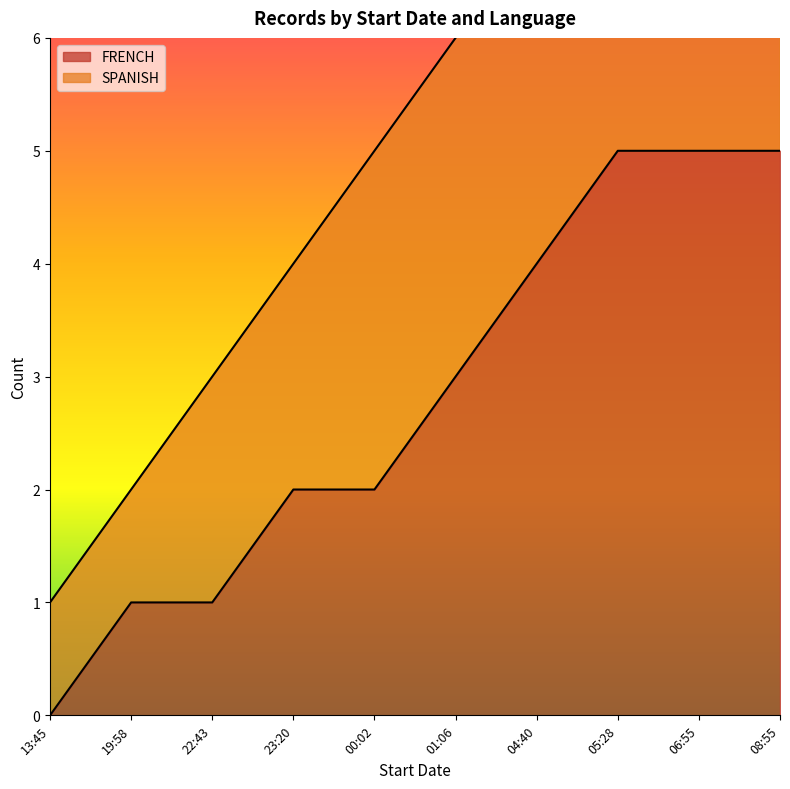

True or false: FRENCH has a value of 1 at 2021-02-07T22:43:28.

False